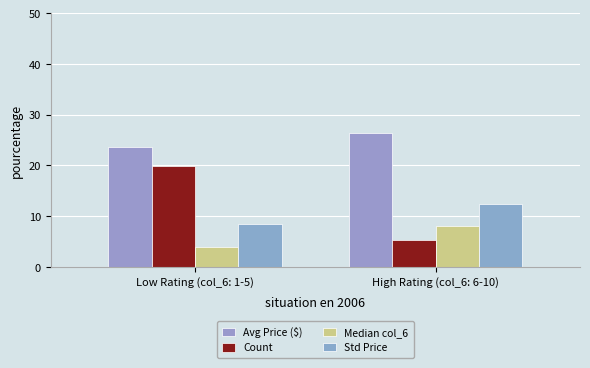

What is the spread (max minus min) of values at High Rating (col_6: 6-10)?

21.2